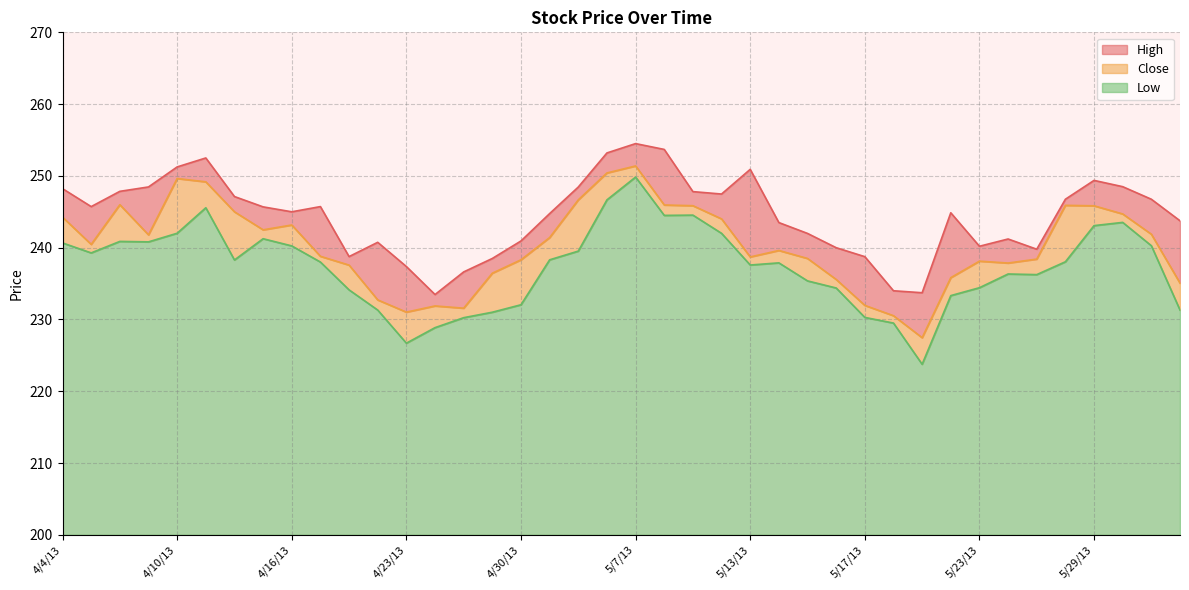

True or false: High and Close intersect in this chart.

False